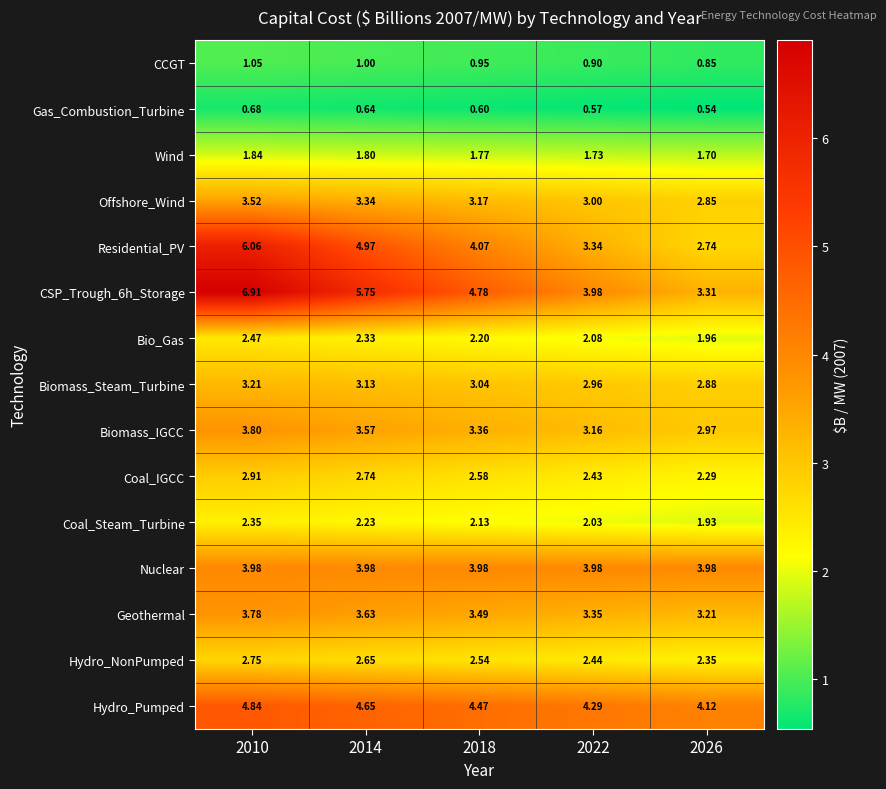

Count the number of categories in the chart.

5